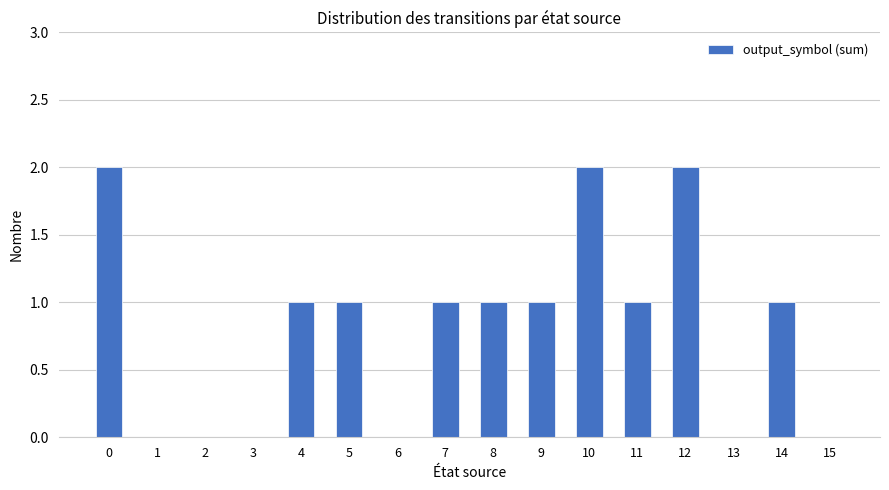

How many data points does each series have?

16